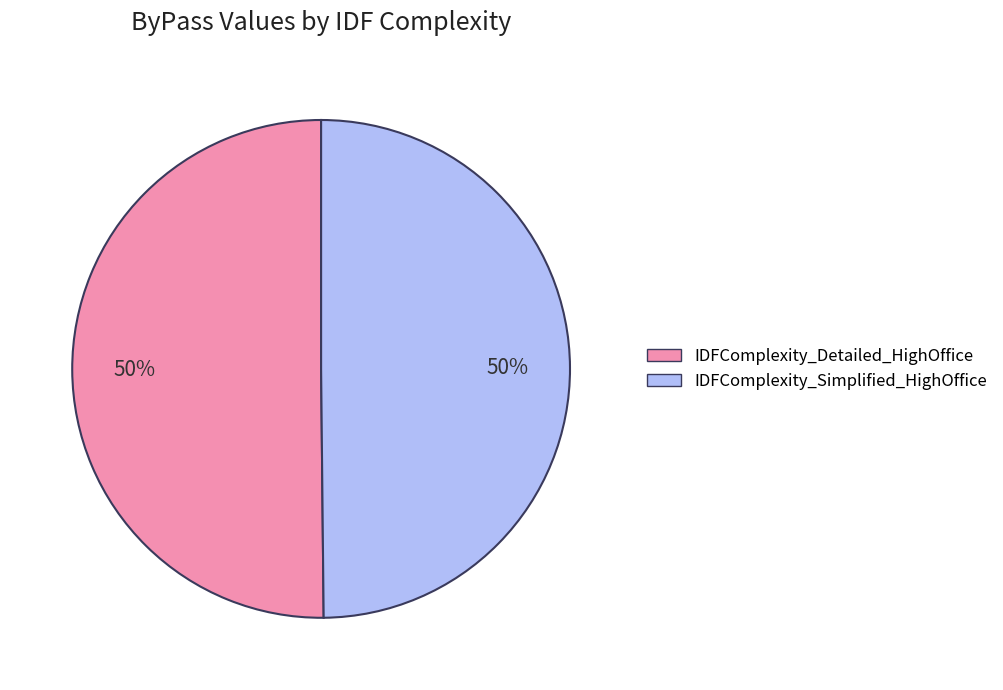

To the nearest percent, what is the average slice percentage?

50%